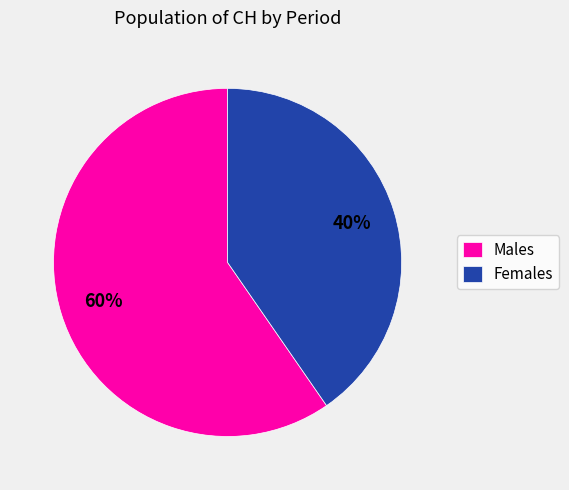

Is the sum of Males and Females greater than half?

Yes